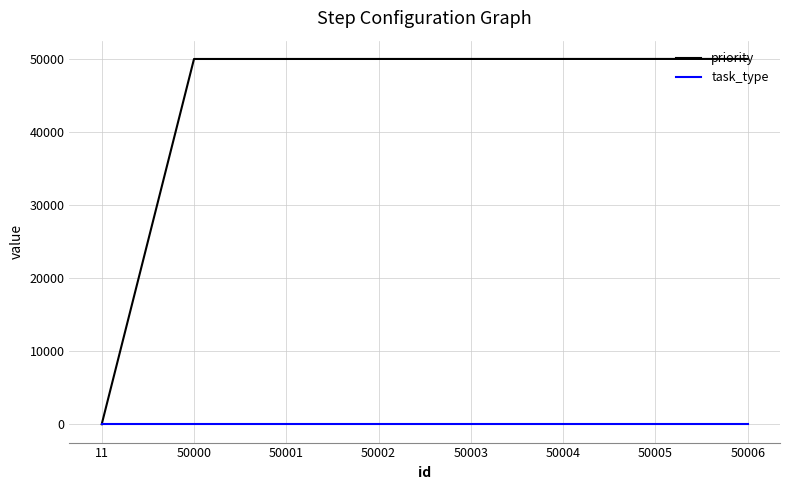

List the series in order of their overall mean, lowest first.

task_type, priority